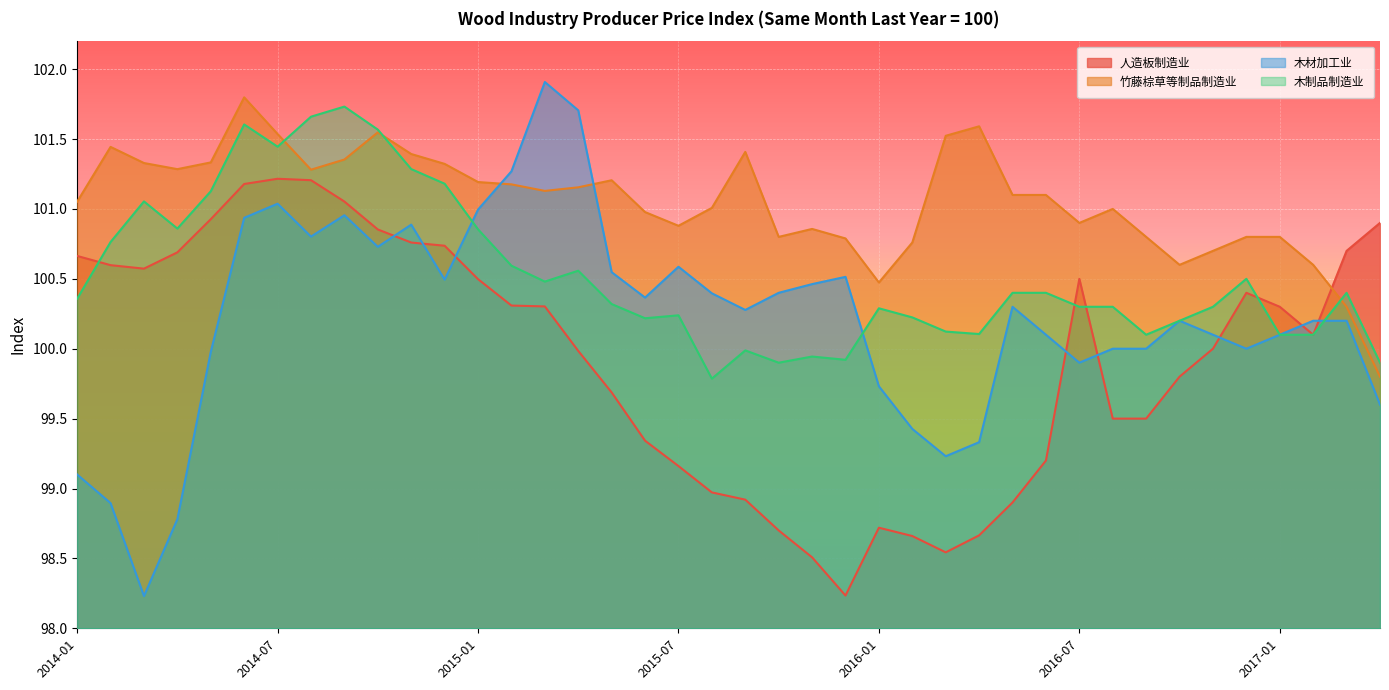

Which has a higher value, 2014-03 or 2014-09?

2014-09